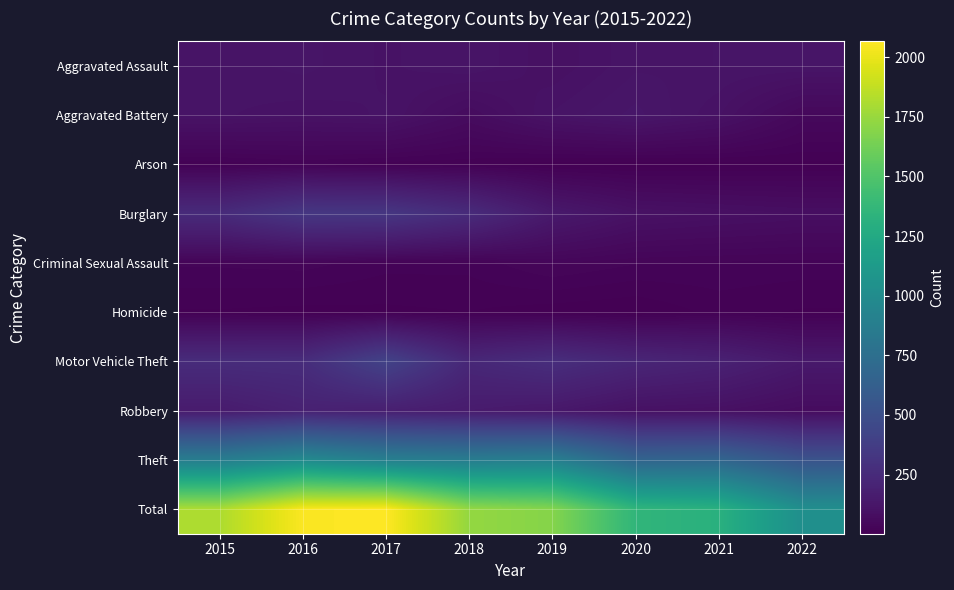

Which series has the largest range (max minus min)?

Total